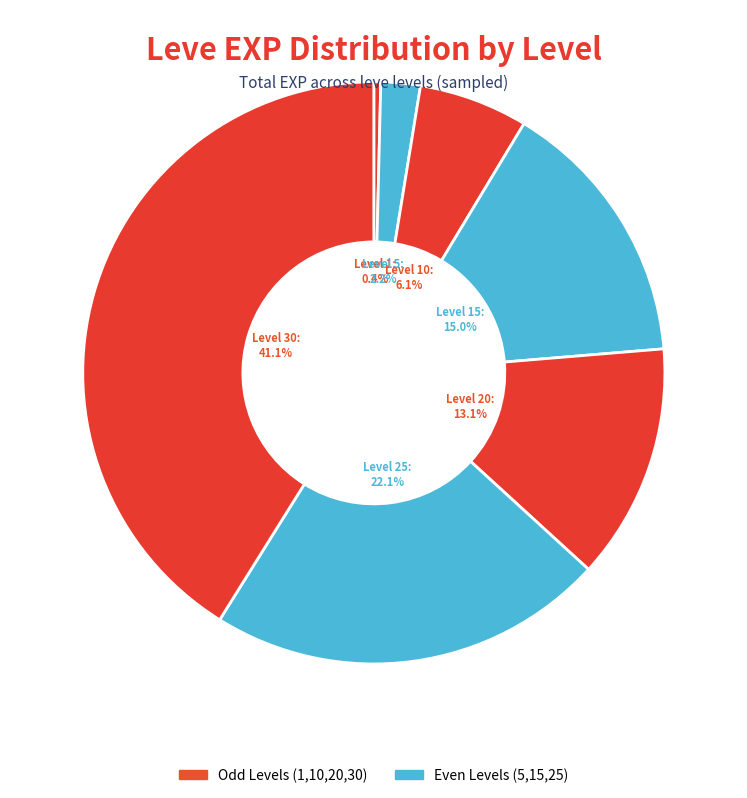

How many segments does this pie chart have?

7